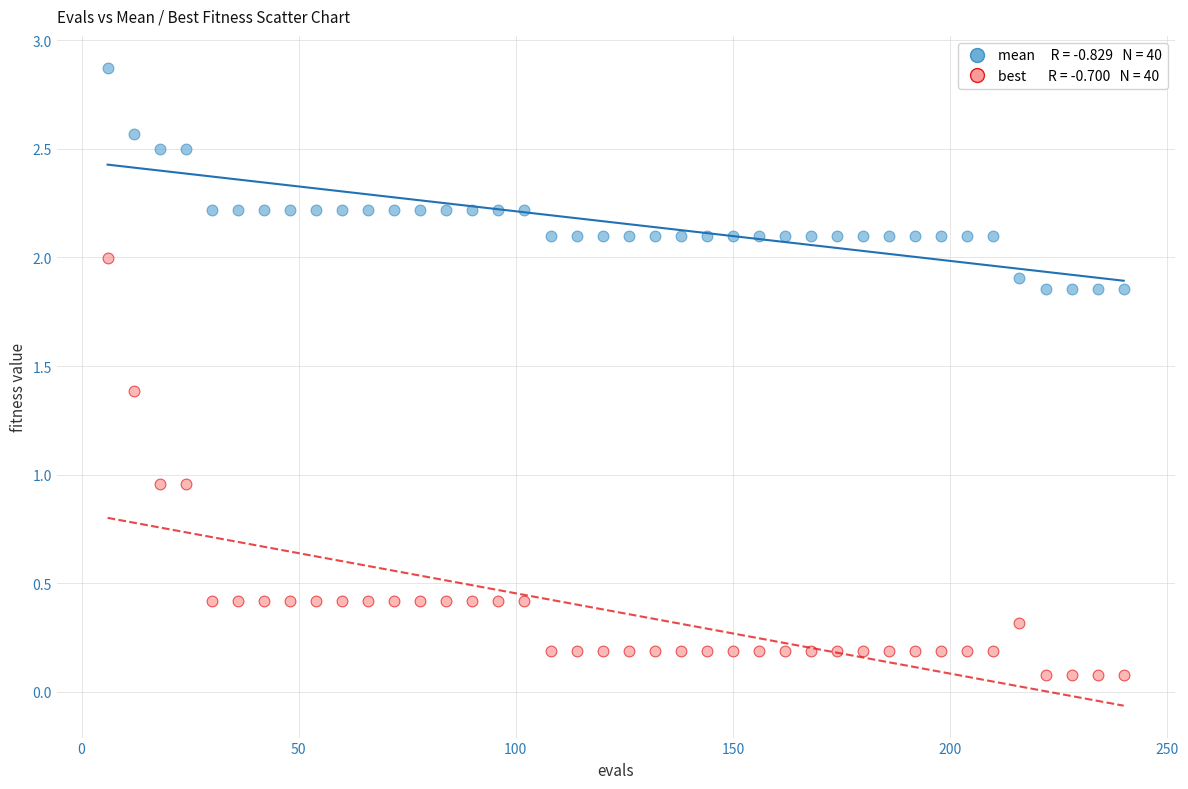

Across all data points, what is the range of Y values (max minus min)?

2.8